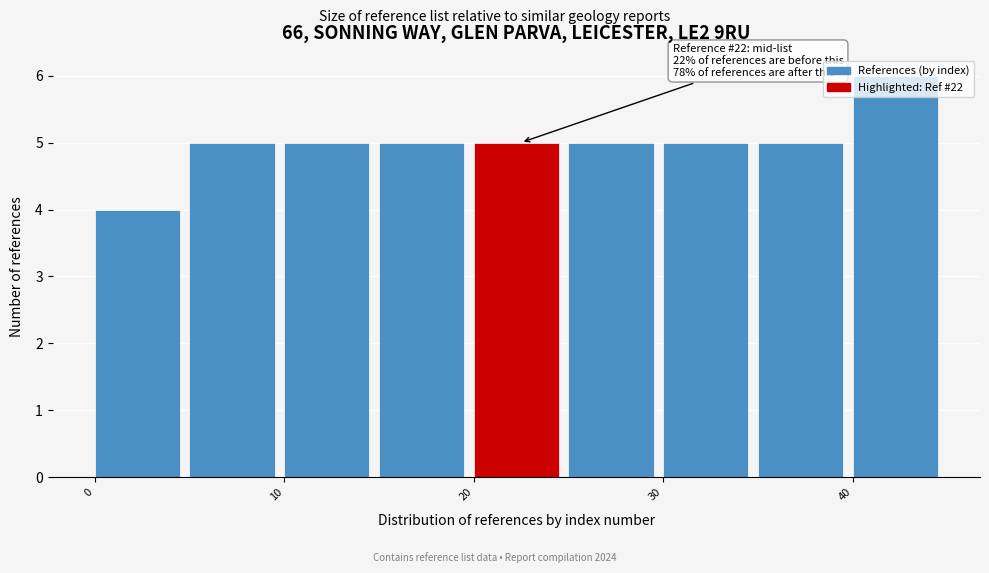

Over which range of the x-axis is the bar tallest?

40 to 45